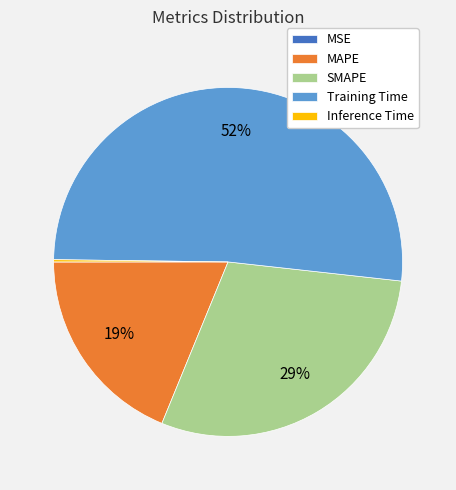

Which slice is the largest?

Training Time